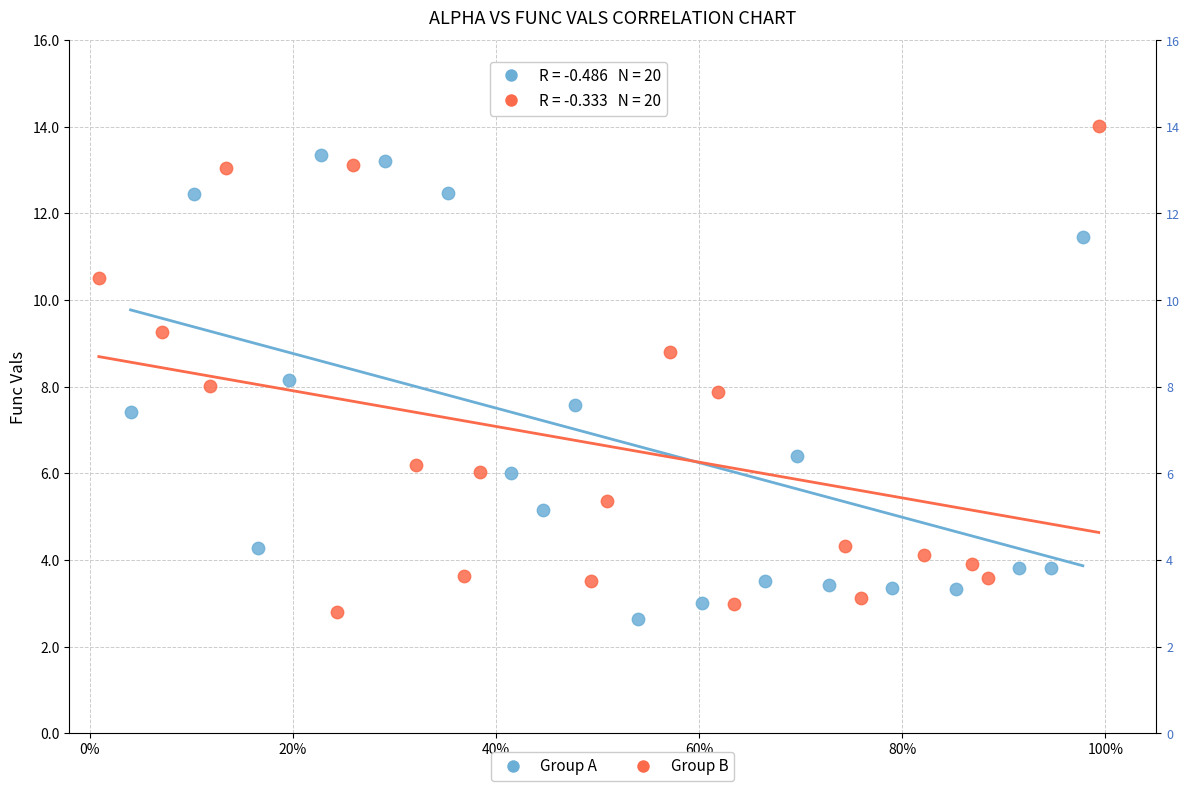

Which series reaches the maximum Y coordinate?

Group B